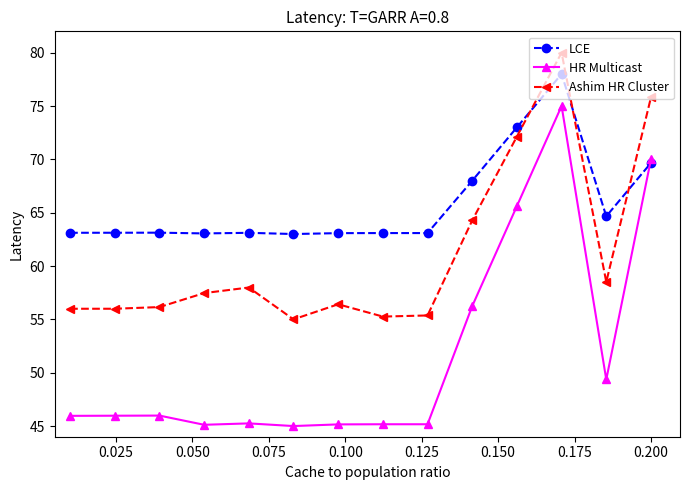

What is the value of the Ashim HR Cluster point at the 3rd from the left?

56.2